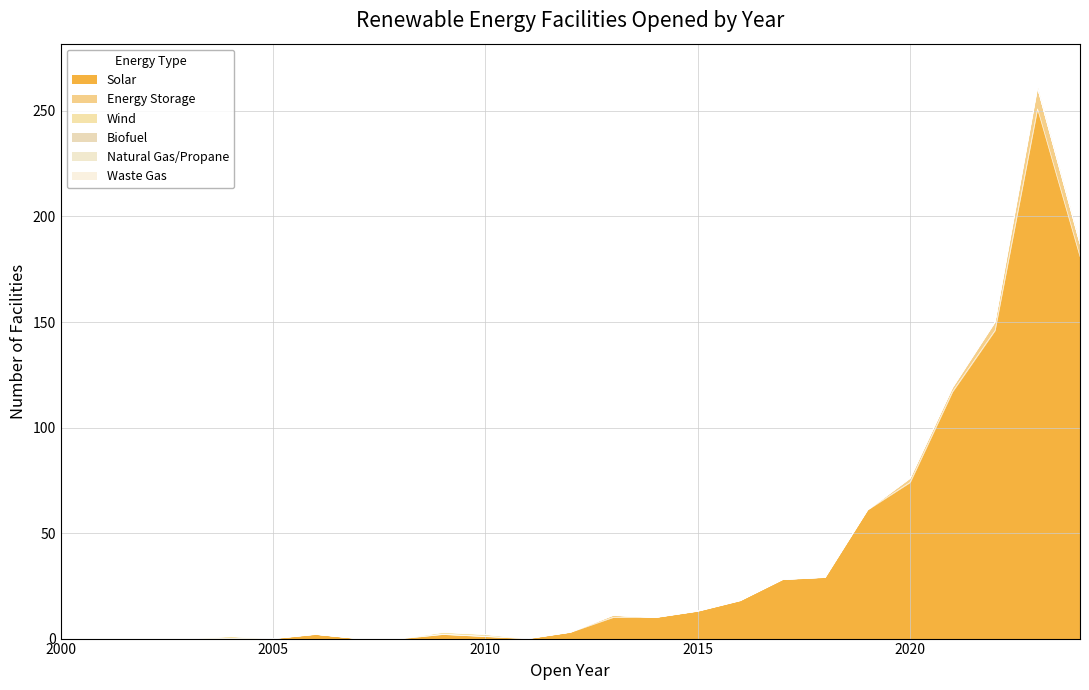

The Energy Storage series shows 0 at 2007. True or false?

True